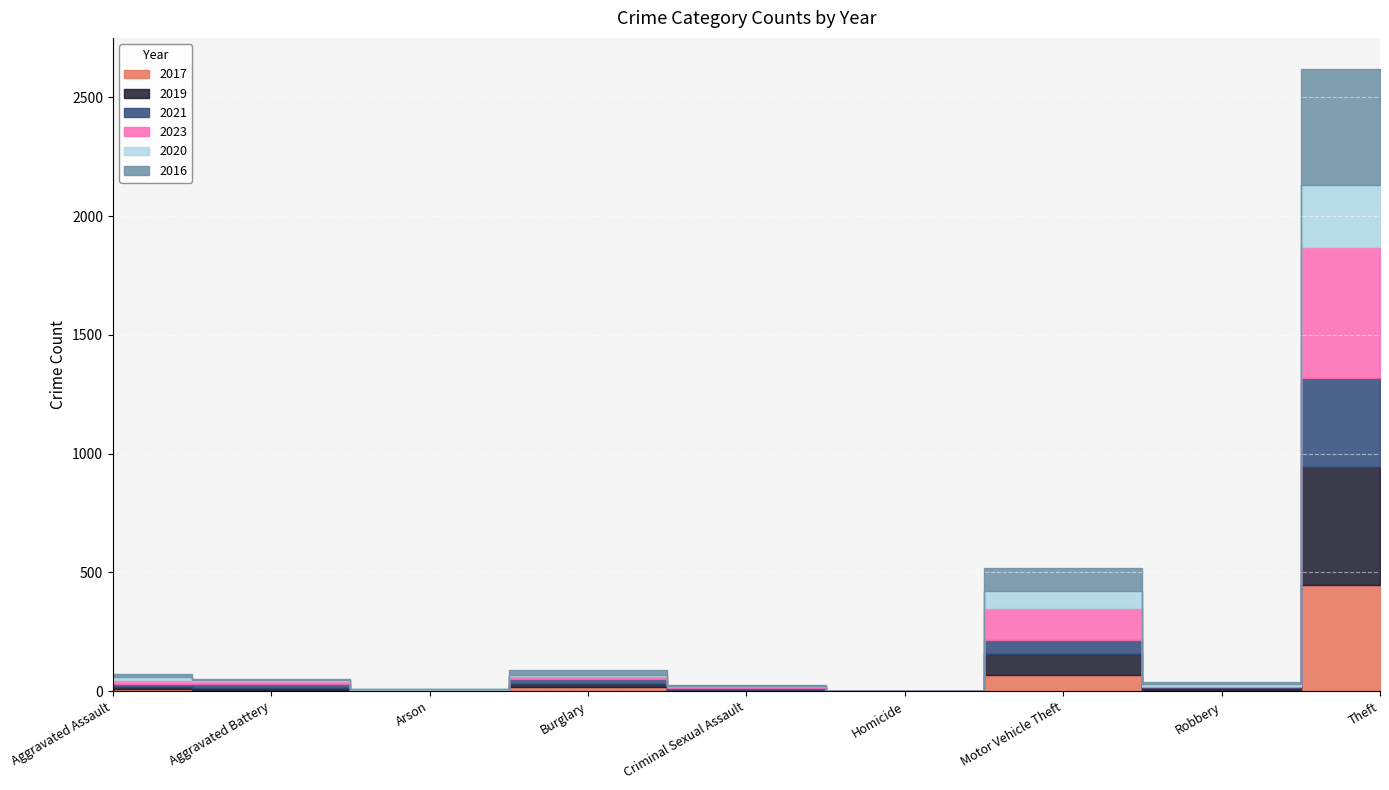

What are all the series names shown in the legend?

2017, 2019, 2021, 2023, 2020, 2016